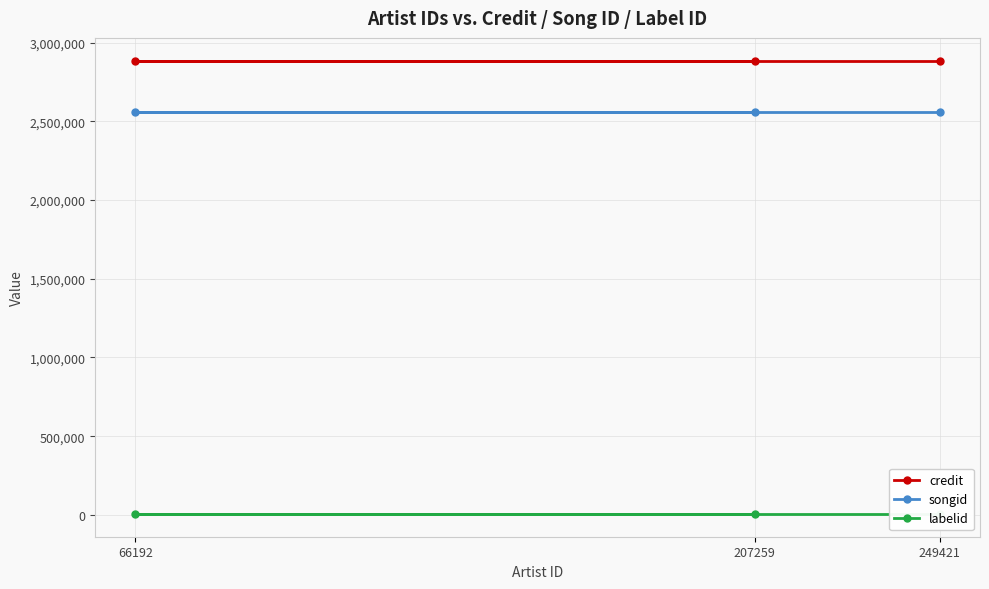

Which series changed the most between 66192 and 249421?

credit